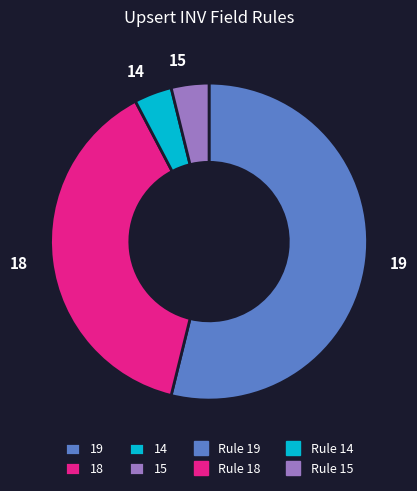

True or false: 14 accounts for 11% of the total.

False